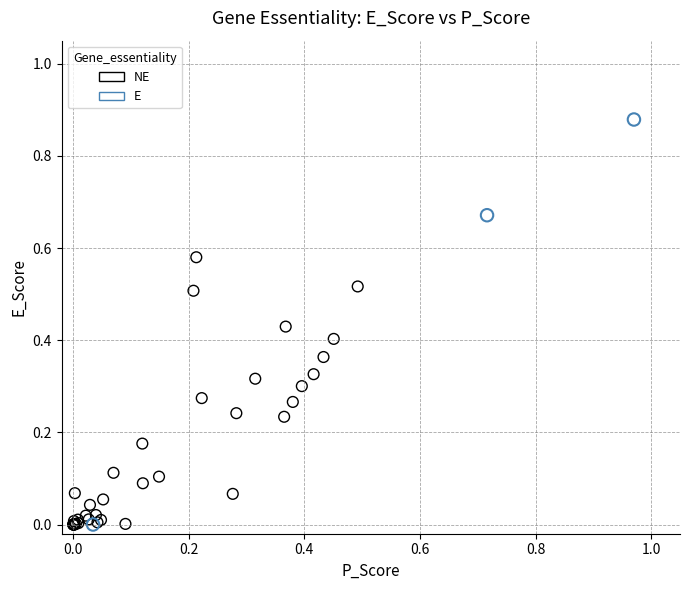

Which series has the largest Y range (max minus min)?

E